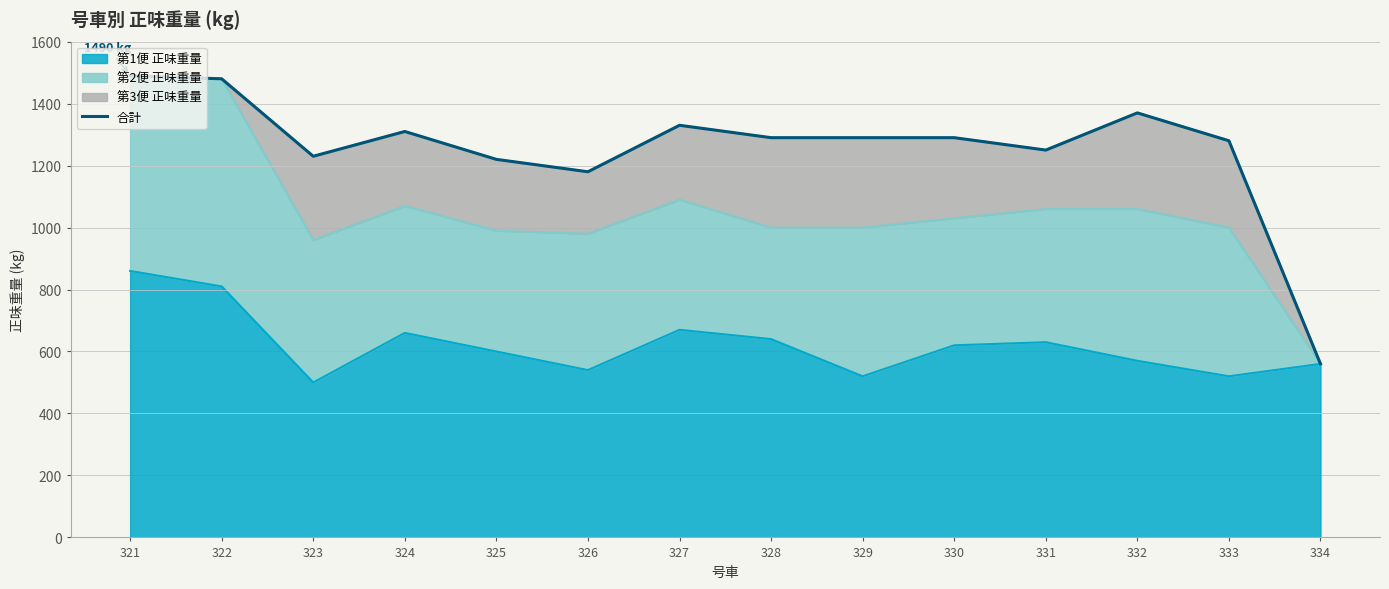

The value of 第1便 正味重量 at 321 is 1279. True or false?

False